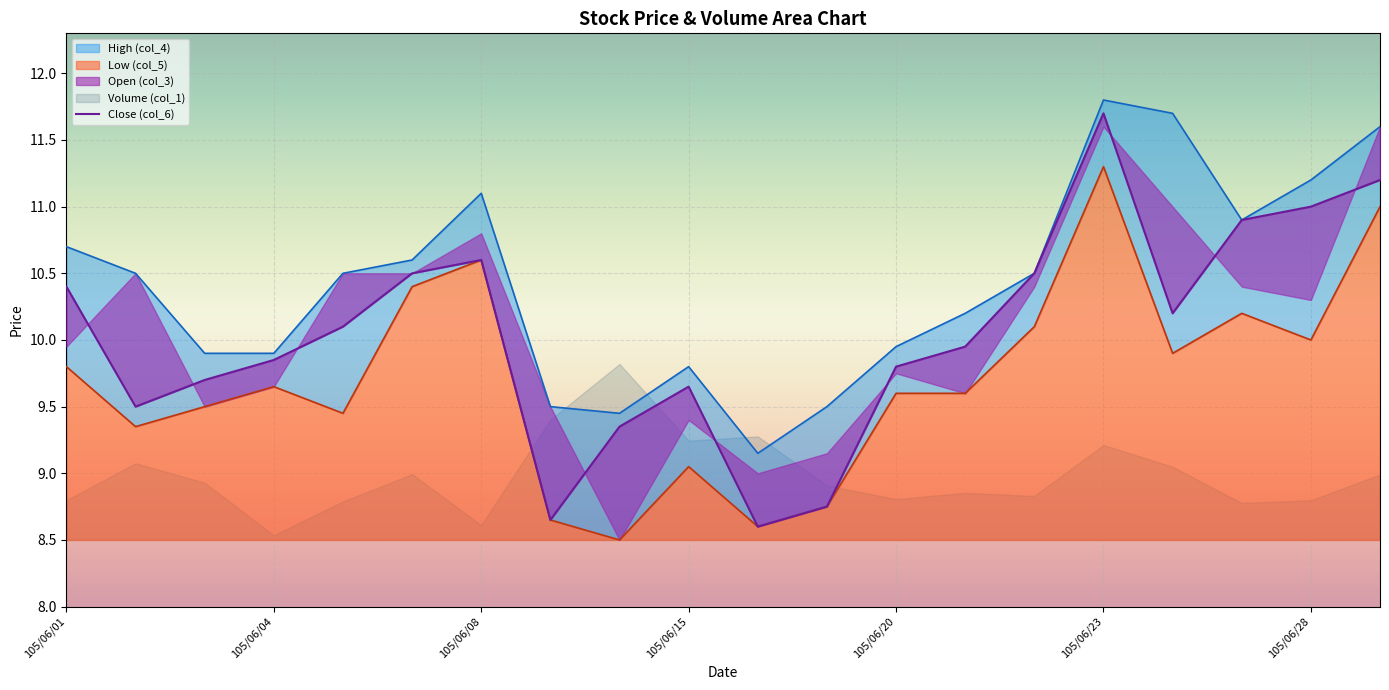

The chart shows a value of 11.0 at 105/06/28. True or false?

True